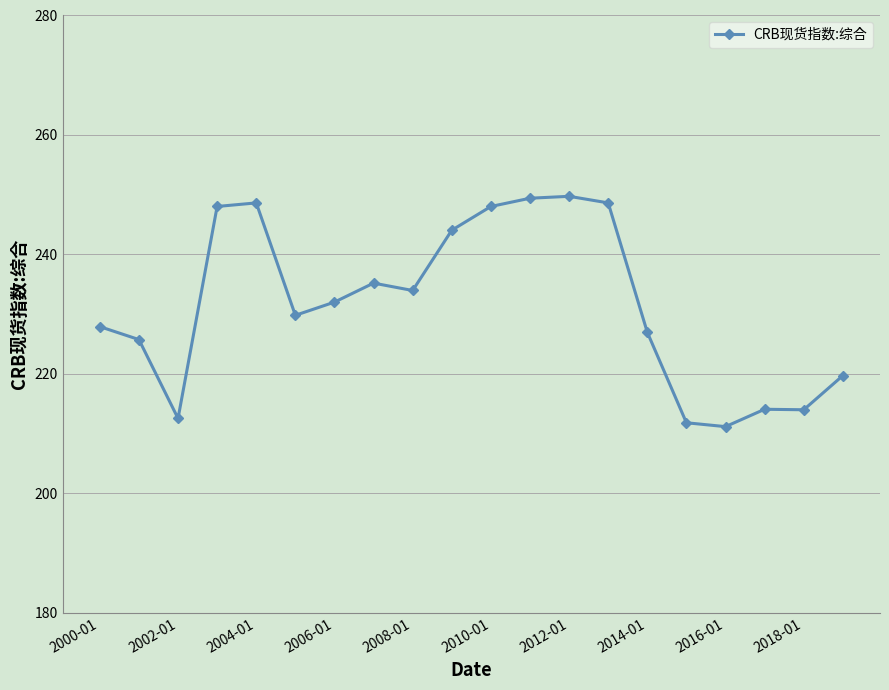

What is the value of the 20th point from the left?

219.7